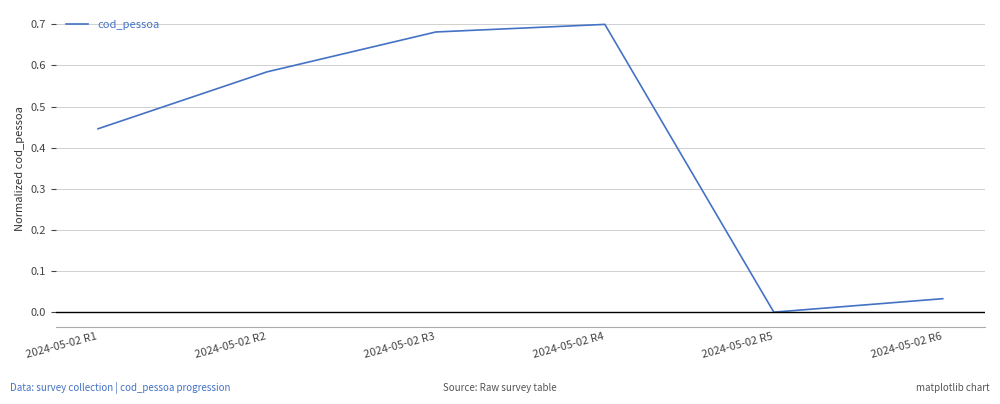

List the labels in order of value, largest first.

2024-05-02 R4, 2024-05-02 R3, 2024-05-02 R2, 2024-05-02 R1, 2024-05-02 R6, 2024-05-02 R5